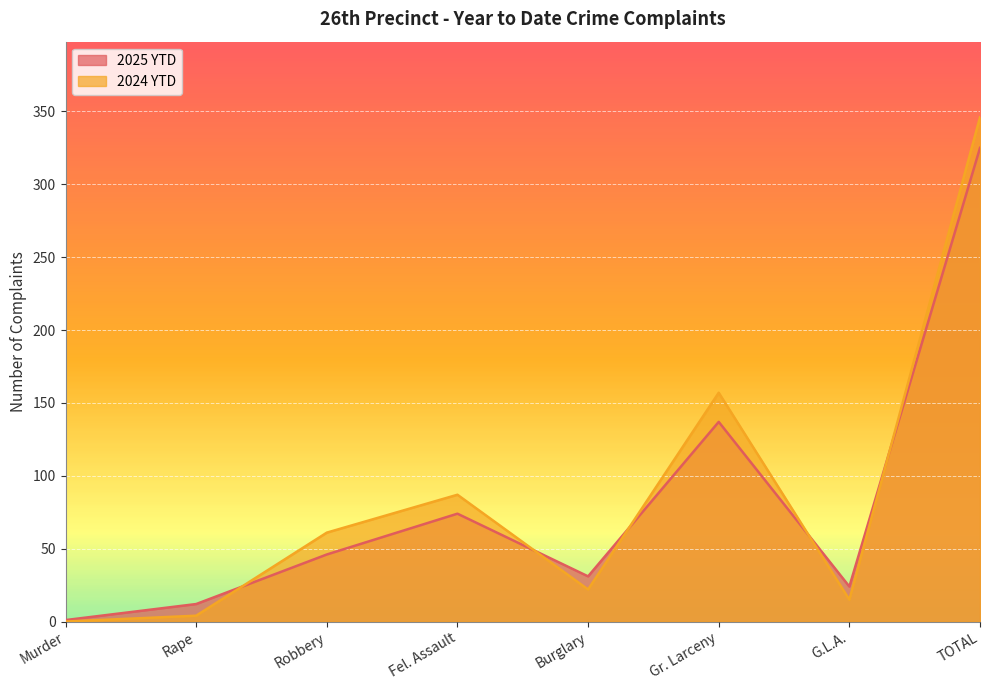

True or false: 2024 YTD and 2025 YTD intersect in this chart.

True